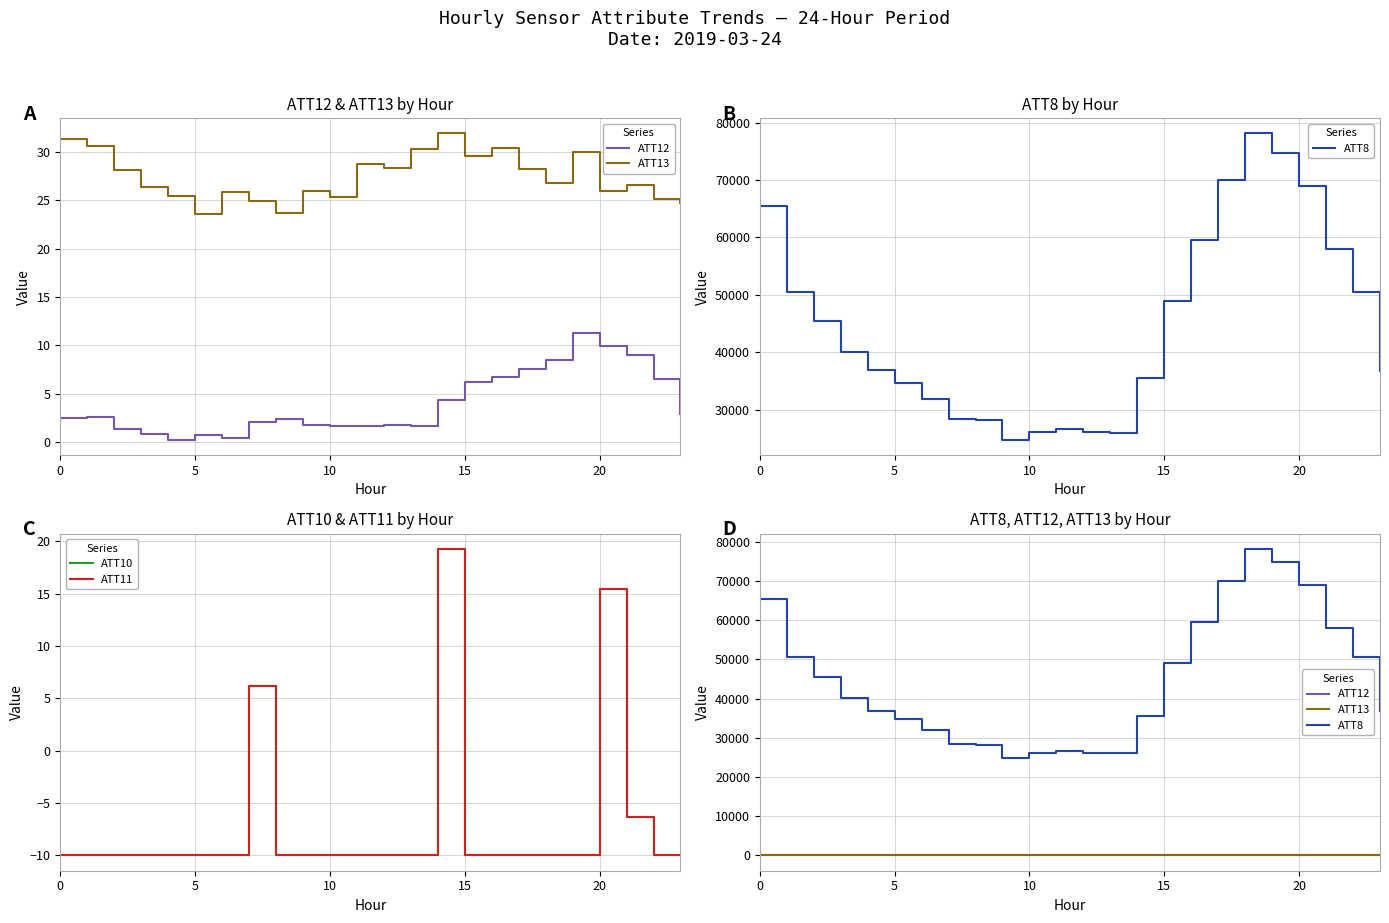

What is the total value across all series at 13?

26012.0